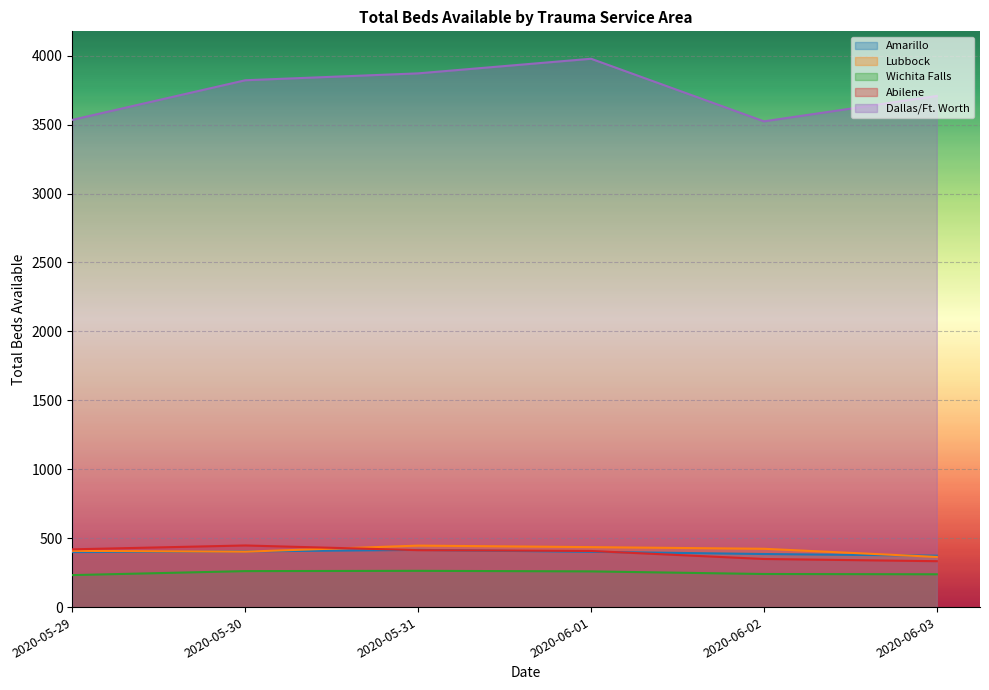

How many lines are shown in the chart?

5